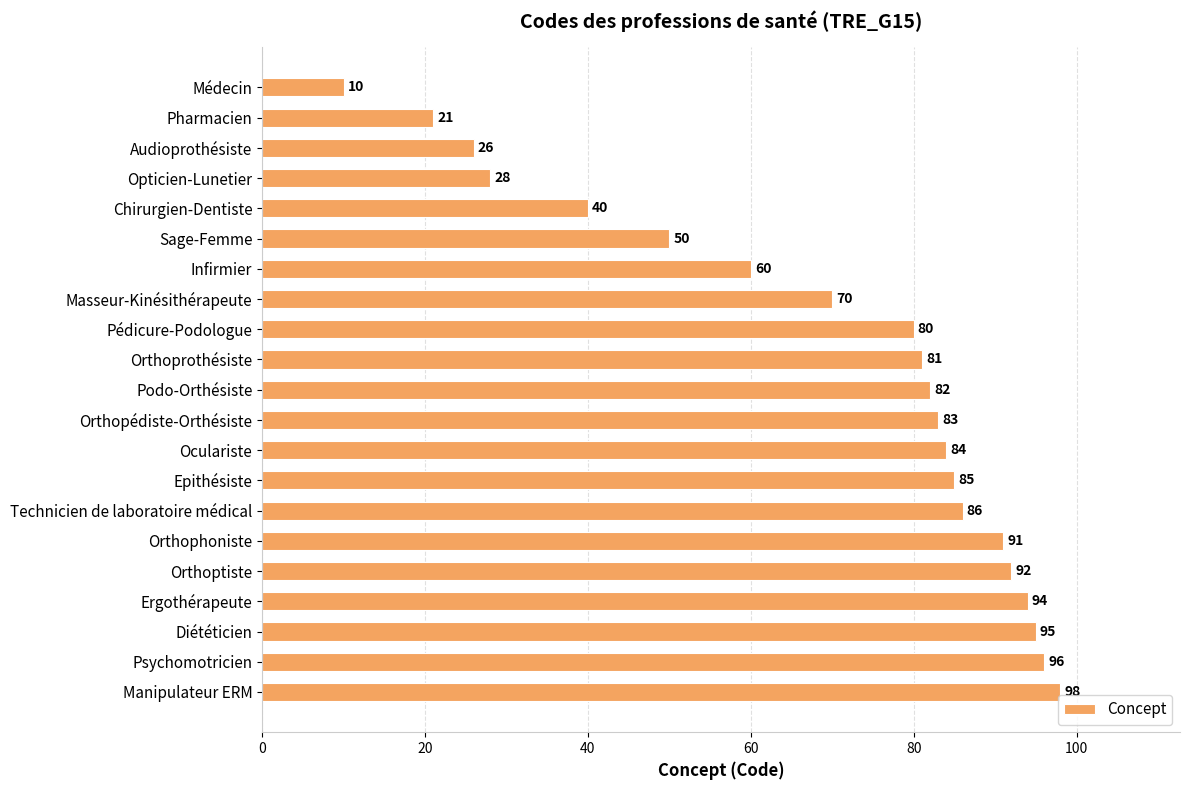

Reading top to bottom, what are all the values shown in this chart?

Médecin=10	Pharmacien=21	Audioprothésiste=26	Opticien-Lunetier=28	Chirurgien-Dentiste=40	Sage-Femme=50	Infirmier=60	Masseur-Kinésithérapeute=70	Pédicure-Podologue=80	Orthoprothésiste=81	Podo-Orthésiste=82	Orthopédiste-Orthésiste=83	Oculariste=84	Epithésiste=85	Technicien de laboratoire médical=86	Orthophoniste=91	Orthoptiste=92	Ergothérapeute=94	Diététicien=95	Psychomotricien=96	Manipulateur ERM=98